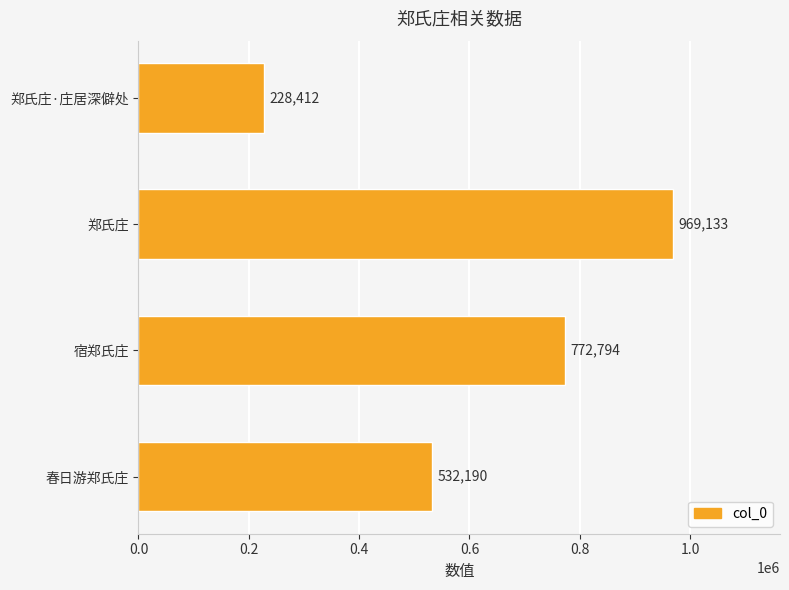

Reading bottom to top, list all the values displayed in this chart.

春日游郑氏庄=532190	宿郑氏庄=772794	郑氏庄=969133	郑氏庄·庄居深僻处=228412